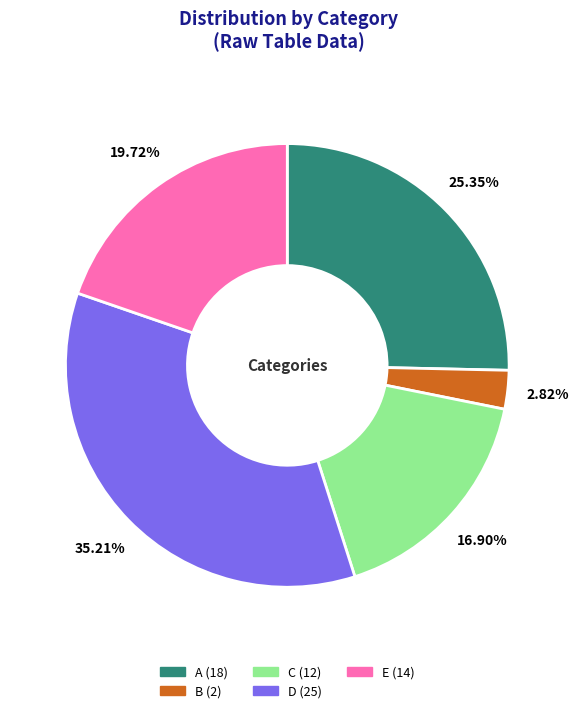

Which slice is the smallest?

B